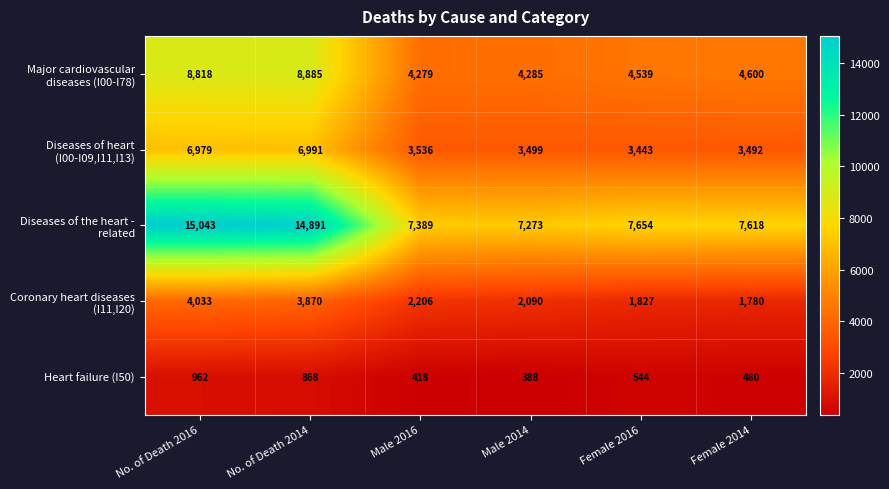

At how many categories does at least one series exceed 5866?

6